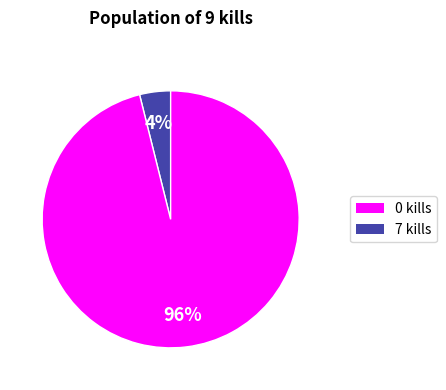

Does any single category account for the majority?

Yes